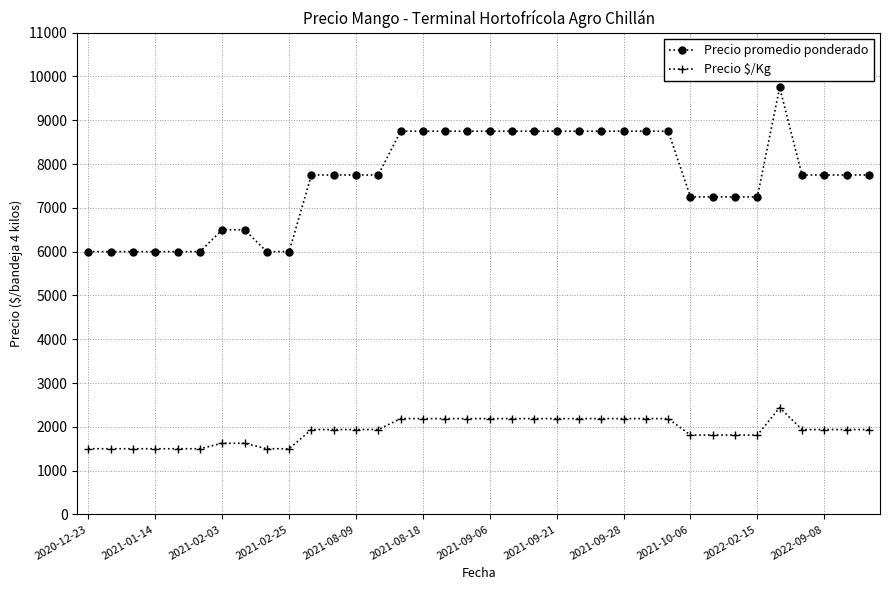

What is the average value of the Precio promedio ponderado series?

7653